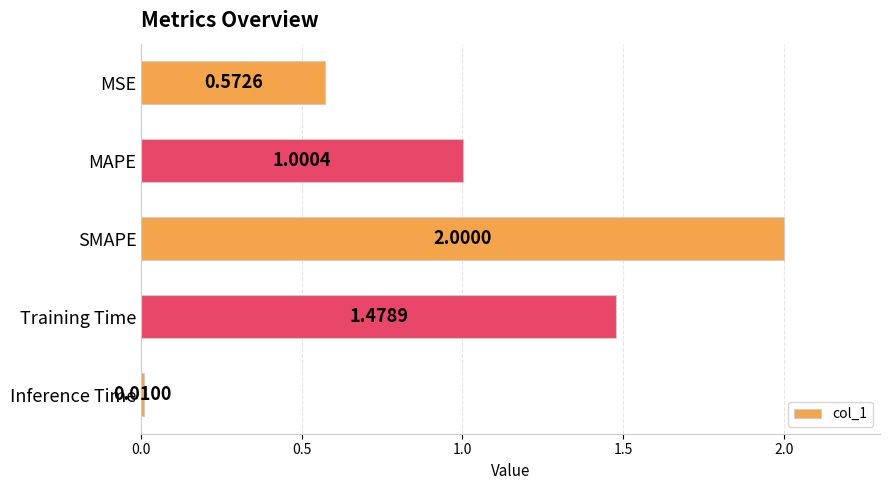

What is the sum of the values at Training Time and MSE?

2.1